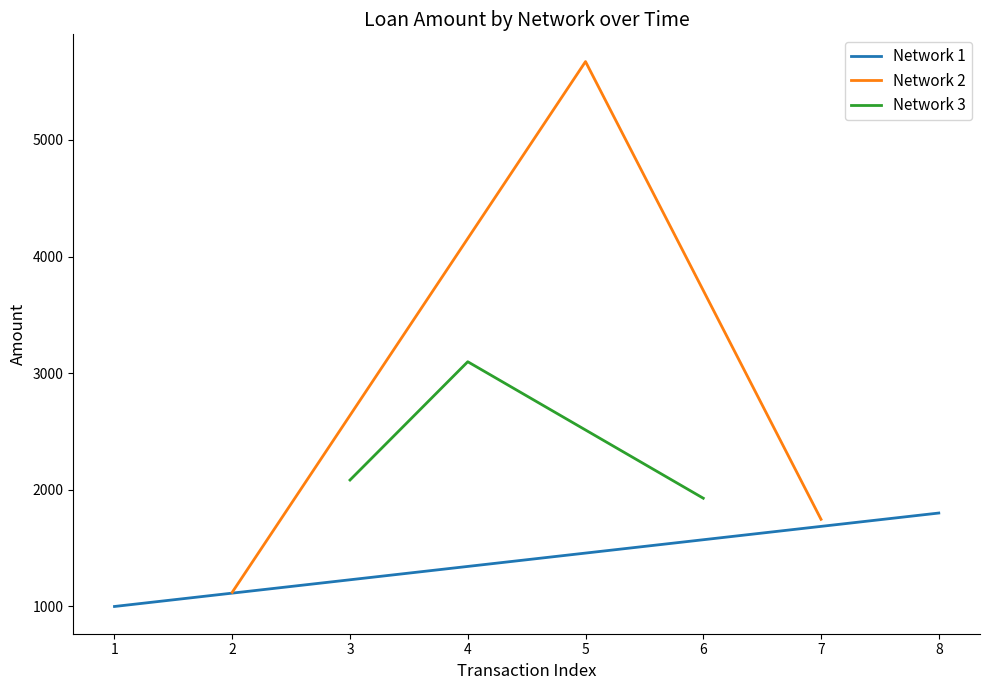

What is the sum of all Network 2 values?

8540